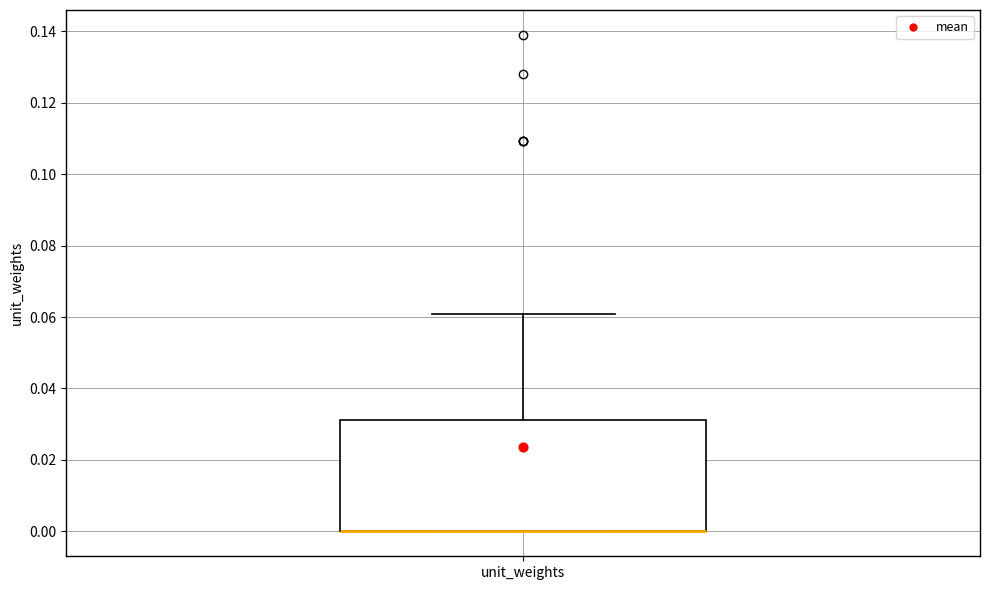

Transcribe this box plot: give where the median line is, the range the box spans, and where the two whiskers end, as read against the y-axis. The values are not printed on the chart, so give them approximately, as read against the axis.

median 0.000 (drawn on the box's lower edge), box 0.000 to 0.032, whiskers 0.000 to 0.060